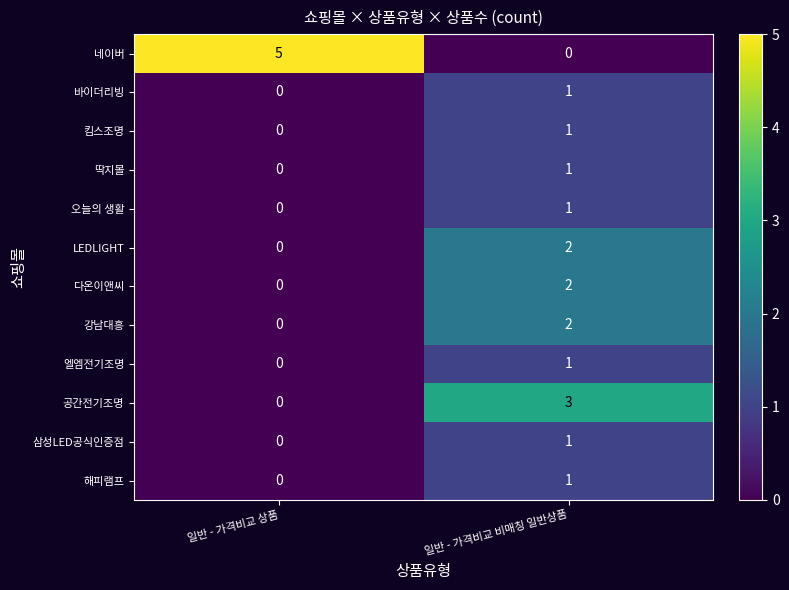

What is the sum of the 네이버 values at 일반 - 가격비교 비매칭 일반상품 and 일반 - 가격비교 상품?

5